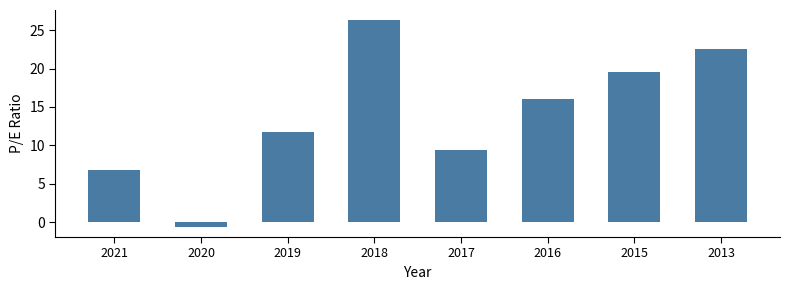

List the labels in order of value, smallest first.

2020, 2021, 2017, 2019, 2016, 2015, 2013, 2018